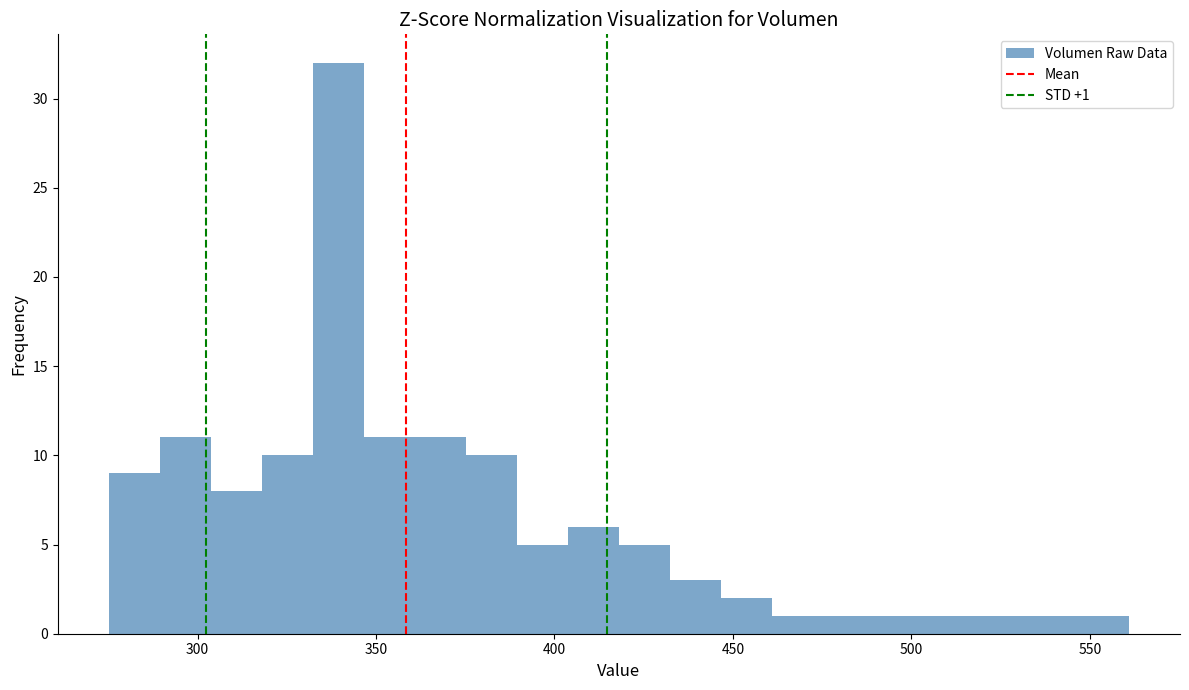

Around what value on the x-axis is the tallest bar? Give the approximate position of its centre, as read against the axis.

340